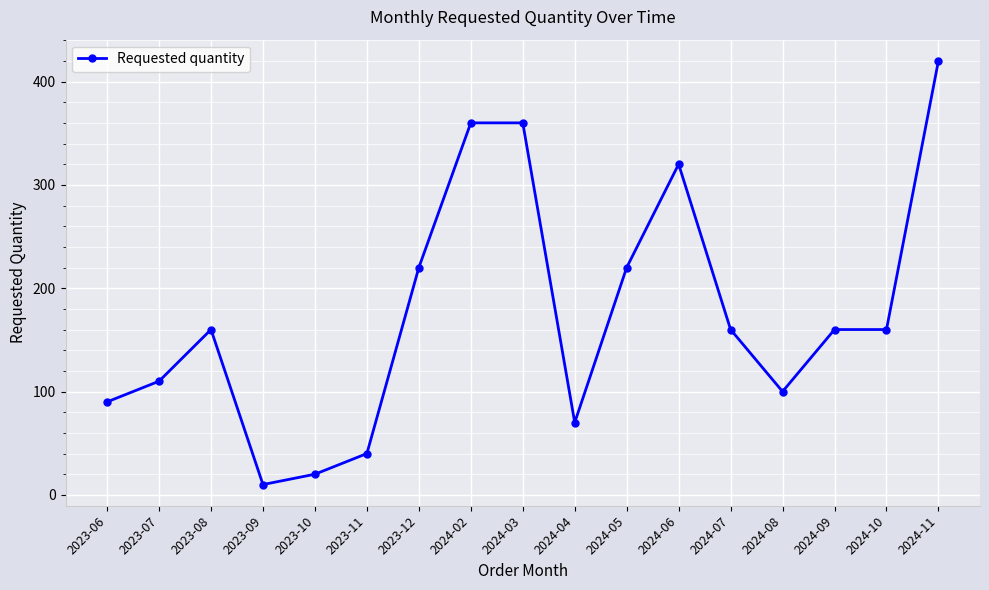

The value at 2023-10 is 20. True or false?

True